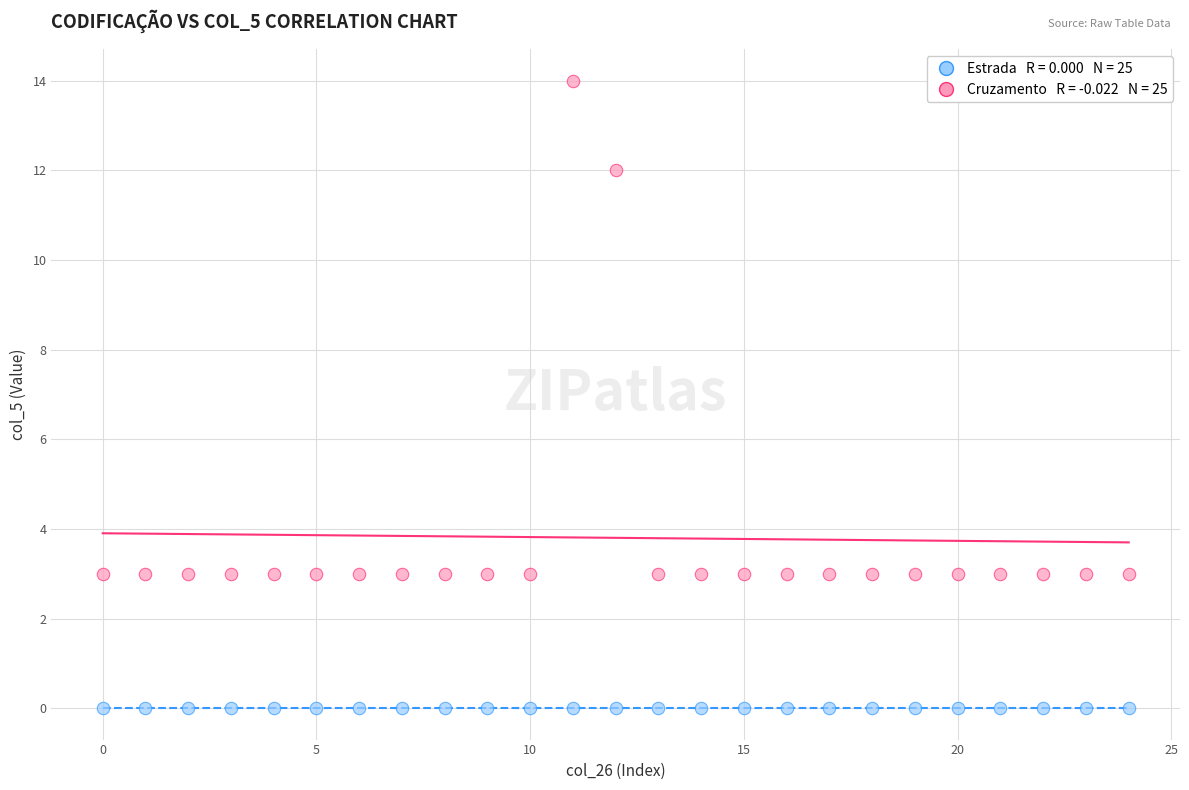

Count the number of points in this scatter plot.

50